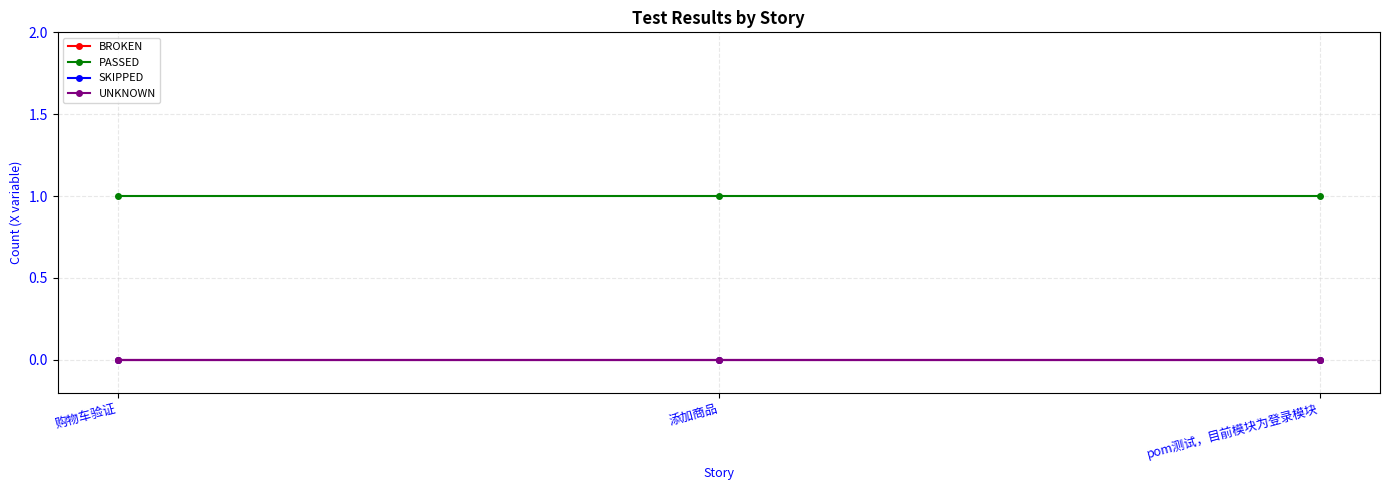

What is the value of the PASSED point at the 3rd from the left?

1